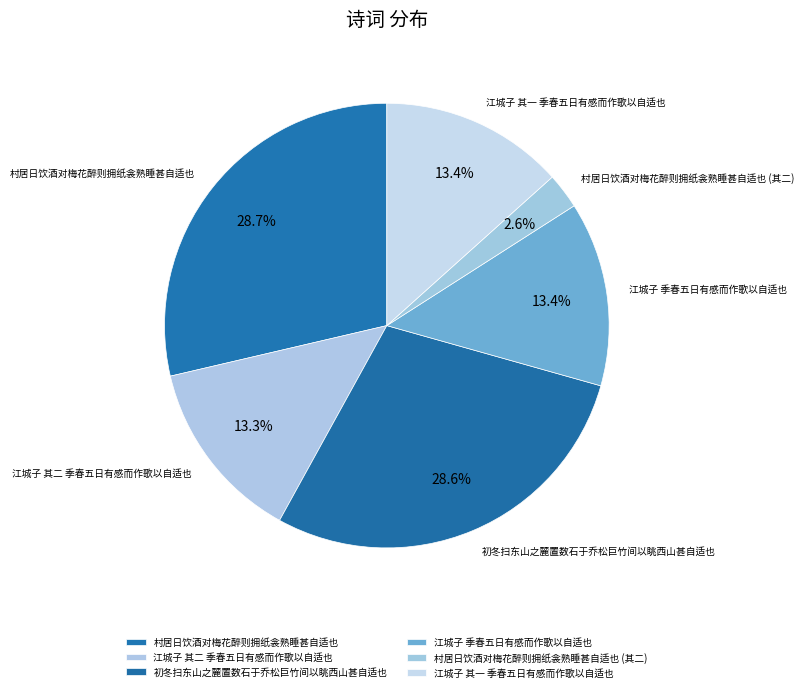

To the nearest percent, what is the average slice percentage?

17%